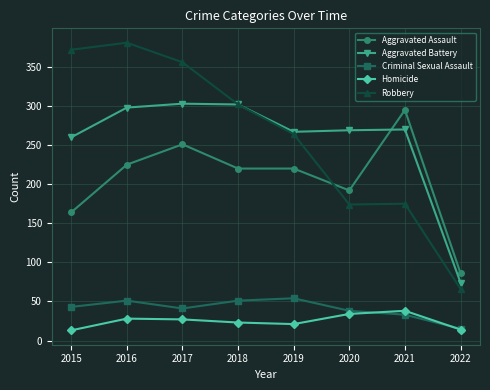

True or false: Criminal Sexual Assault and Homicide intersect in this chart.

True